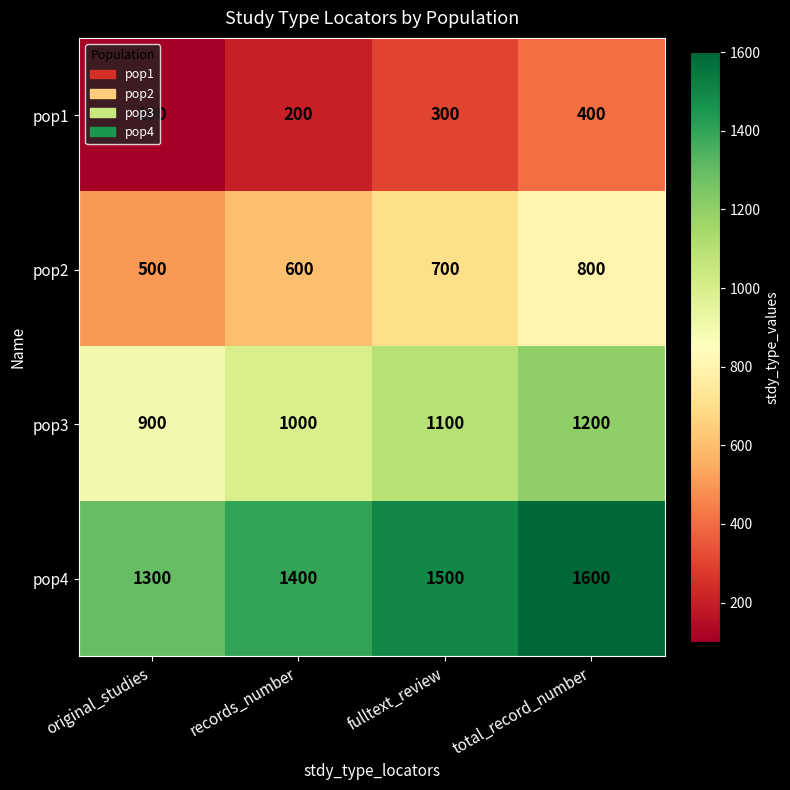

What is the difference between the highest and lowest values at total_record_number?

1200